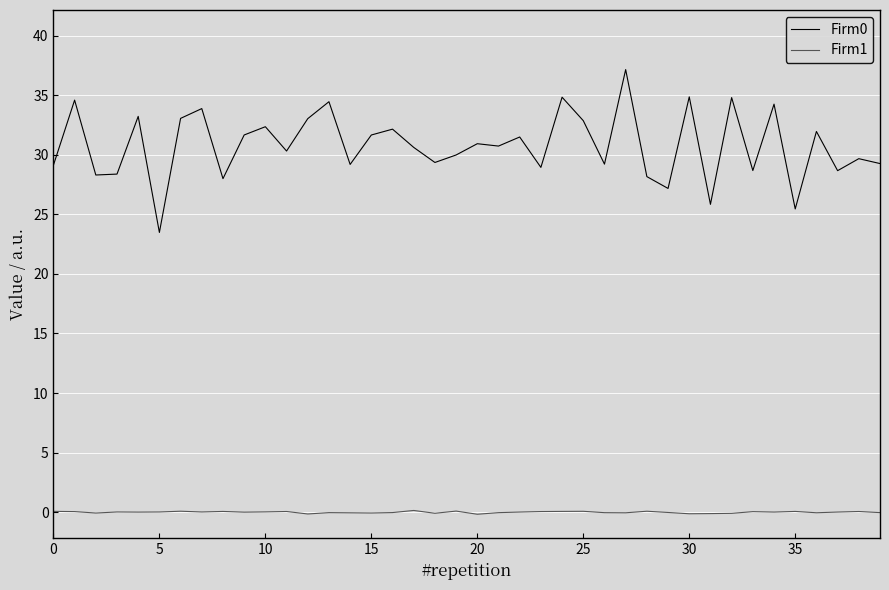

True or false: Firm0 and Firm1 intersect in this chart.

False